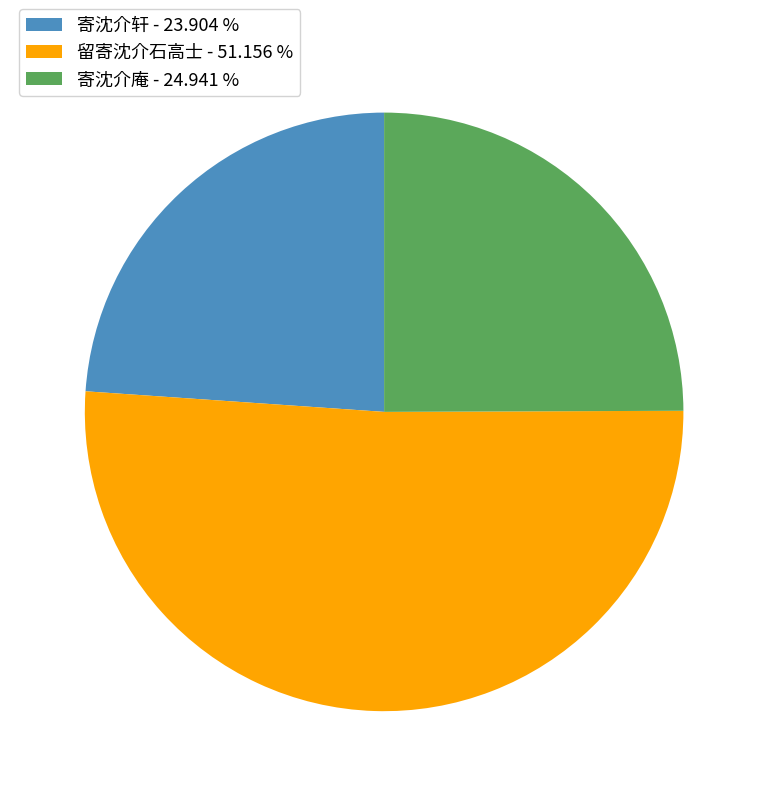

Count the number of slices in the pie.

3